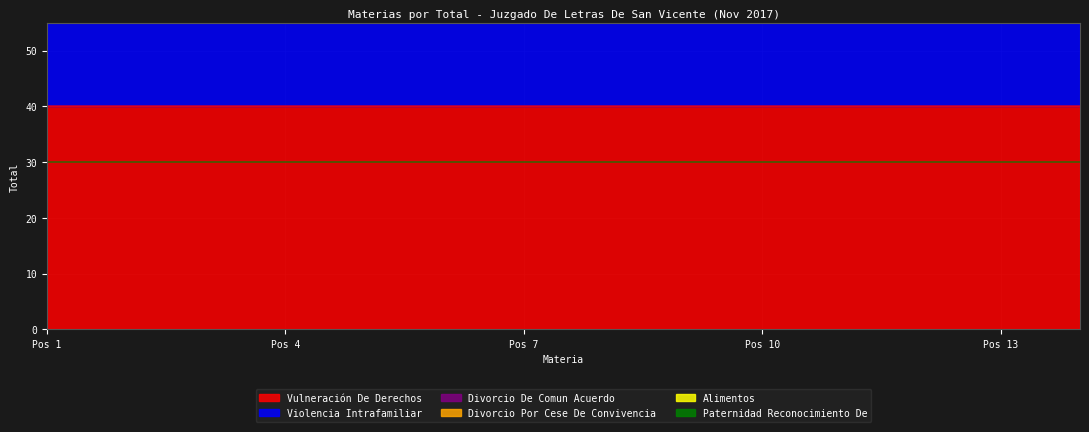

Reading right to left, list all the values displayed in this chart.

Vulneración De Derechos: Violencia Intrafamiliar=40	Vulneración De Derechos=40	Paternidad Impugnacion=40	Guardador Menores=40	Separacion Judicial De Bienes=40	Convivencia Notificacion Cese=40	Divorcio Por Culpa=40	Divorcio De Comun Acuerdo=40	Alimentos=40	Paternidad Reconocimiento De=40	Entrega Menor=40	Divorcio Por Cese De Convivencia=40	Alimentos Cesacion=40	Cuidado Personal Del Niño=40
Violencia Intrafamiliar: Violencia Intrafamiliar=19	Vulneración De Derechos=19	Paternidad Impugnacion=19	Guardador Menores=19	Separacion Judicial De Bienes=19	Convivencia Notificacion Cese=19	Divorcio Por Culpa=19	Divorcio De Comun Acuerdo=19	Alimentos=19	Paternidad Reconocimiento De=19	Entrega Menor=19	Divorcio Por Cese De Convivencia=19	Alimentos Cesacion=19	Cuidado Personal Del Niño=19
Divorcio De Comun Acuerdo: Violencia Intrafamiliar=11	Vulneración De Derechos=11	Paternidad Impugnacion=11	Guardador Menores=11	Separacion Judicial De Bienes=11	Convivencia Notificacion Cese=11	Divorcio Por Culpa=11	Divorcio De Comun Acuerdo=11	Alimentos=11	Paternidad Reconocimiento De=11	Entrega Menor=11	Divorcio Por Cese De Convivencia=11	Alimentos Cesacion=11	Cuidado Personal Del Niño=11
Divorcio Por Cese De Convivencia: Violencia Intrafamiliar=8	Vulneración De Derechos=8	Paternidad Impugnacion=8	Guardador Menores=8	Separacion Judicial De Bienes=8	Convivencia Notificacion Cese=8	Divorcio Por Culpa=8	Divorcio De Comun Acuerdo=8	Alimentos=8	Paternidad Reconocimiento De=8	Entrega Menor=8	Divorcio Por Cese De Convivencia=8	Alimentos Cesacion=8	Cuidado Personal Del Niño=8
Alimentos: Violencia Intrafamiliar=4	Vulneración De Derechos=4	Paternidad Impugnacion=4	Guardador Menores=4	Separacion Judicial De Bienes=4	Convivencia Notificacion Cese=4	Divorcio Por Culpa=4	Divorcio De Comun Acuerdo=4	Alimentos=4	Paternidad Reconocimiento De=4	Entrega Menor=4	Divorcio Por Cese De Convivencia=4	Alimentos Cesacion=4	Cuidado Personal Del Niño=4
Paternidad Reconocimiento De: Violencia Intrafamiliar=3	Vulneración De Derechos=3	Paternidad Impugnacion=3	Guardador Menores=3	Separacion Judicial De Bienes=3	Convivencia Notificacion Cese=3	Divorcio Por Culpa=3	Divorcio De Comun Acuerdo=3	Alimentos=3	Paternidad Reconocimiento De=3	Entrega Menor=3	Divorcio Por Cese De Convivencia=3	Alimentos Cesacion=3	Cuidado Personal Del Niño=3